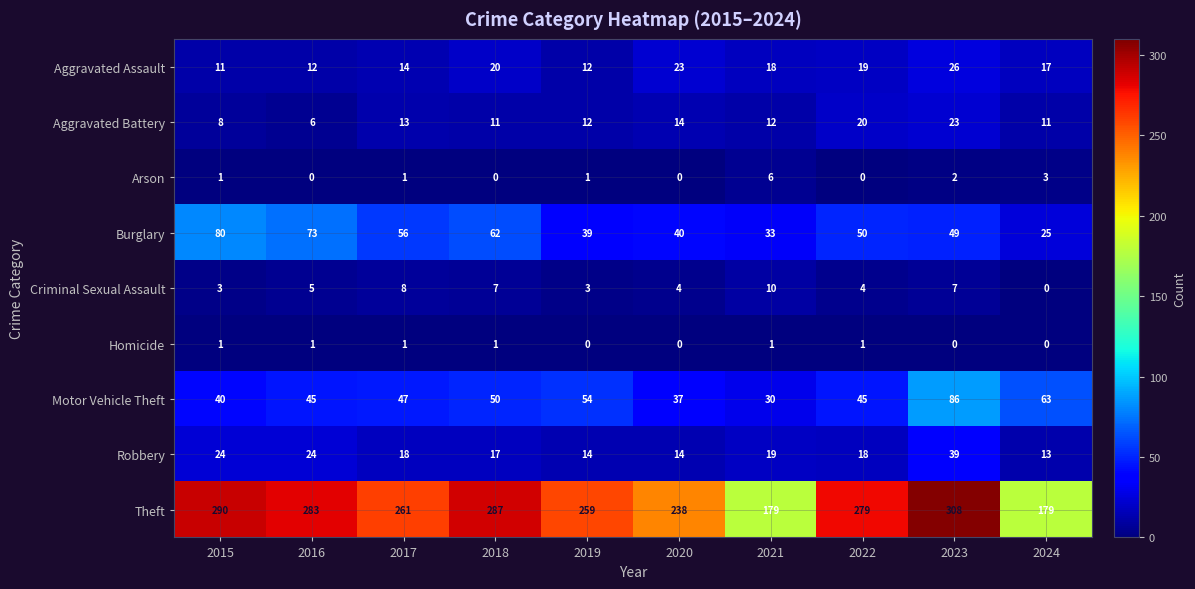

Is it true that Motor Vehicle Theft equals 85 at 2017?

False